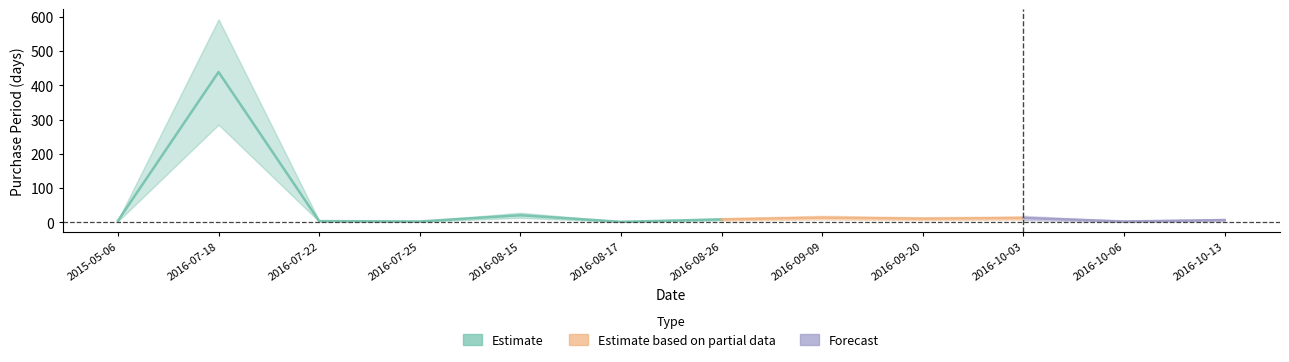

How many interior local peaks (higher than both neighbors) does the data have?

4